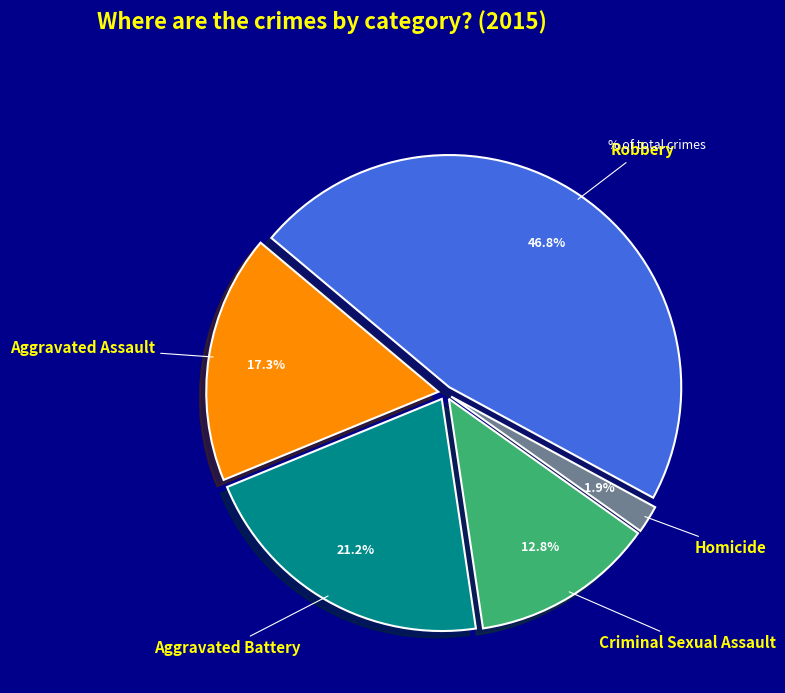

Between Homicide and Aggravated Battery, which is larger?

Aggravated Battery